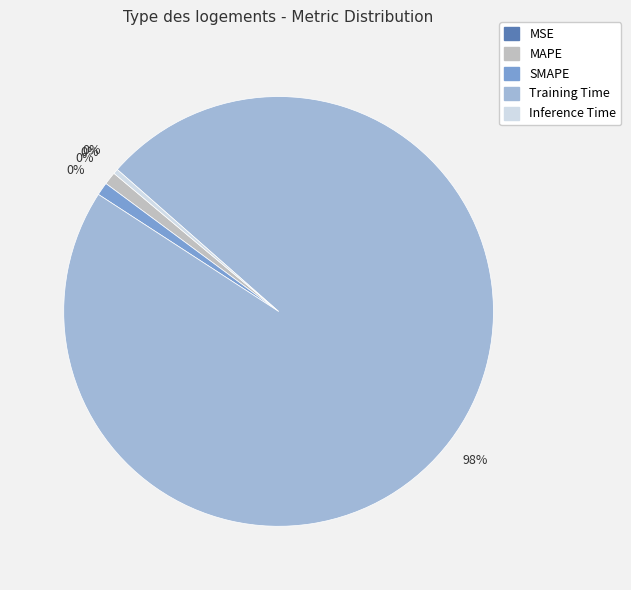

Which category accounts for the majority?

Training Time